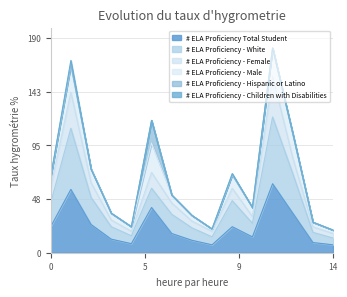

What is the minimum value for # ELA Proficiency Total Student?

7